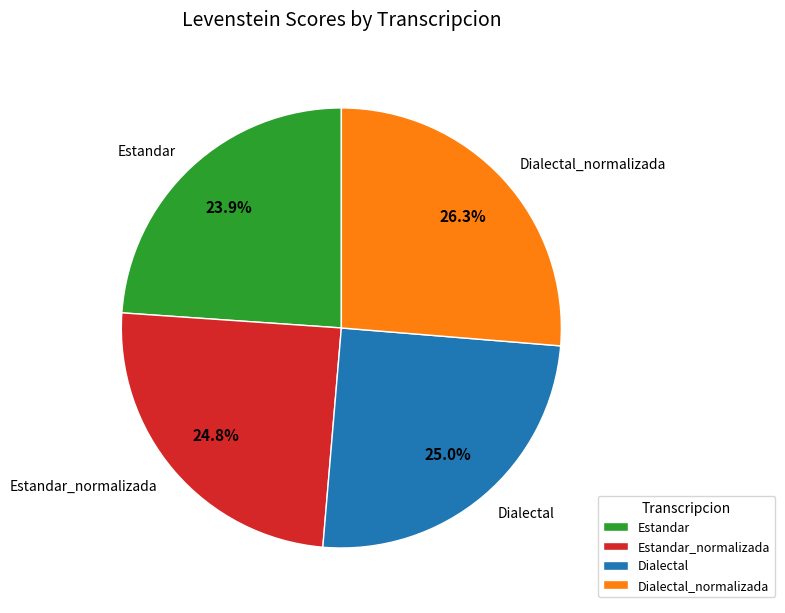

To the nearest percent, what is the average slice percentage?

25%